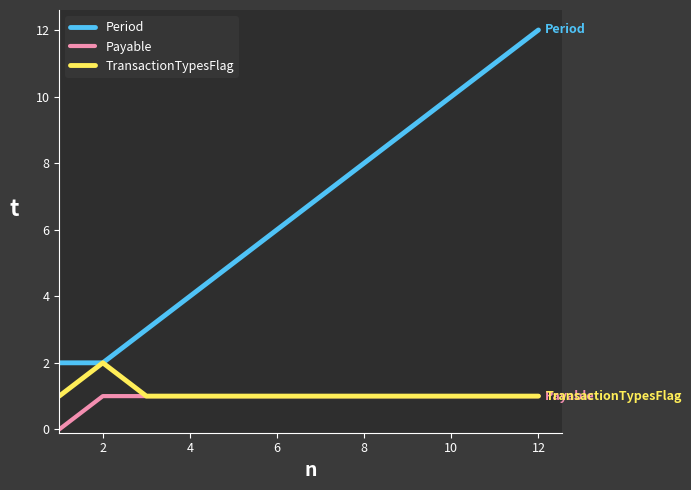

What is the highest value of the Period series?

12